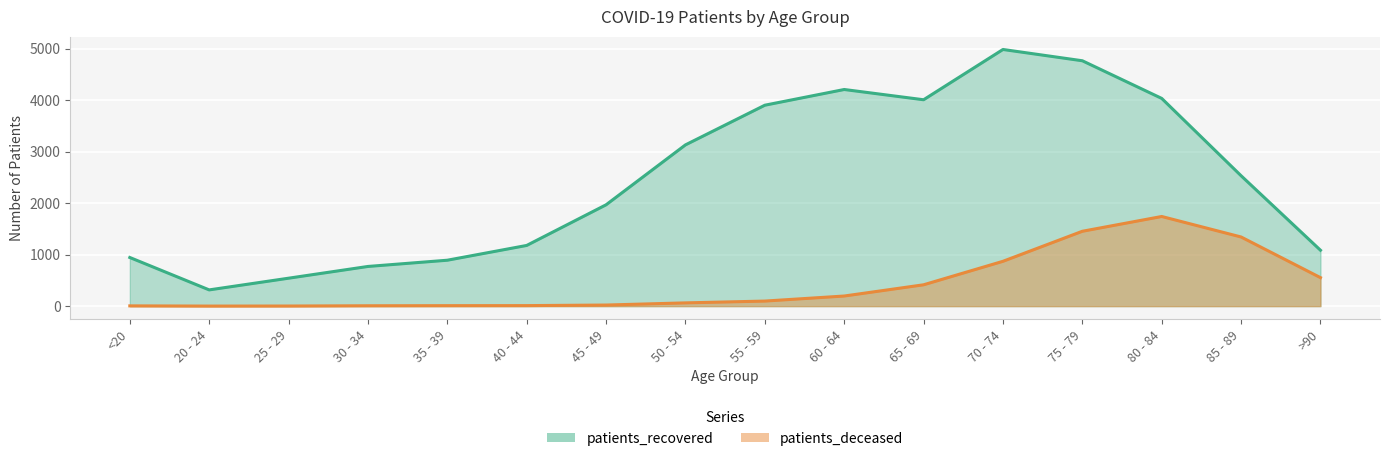

Reading right to left, what are all the values shown in this chart?

patients_deceased: 553	1342	1740	1453	870	414	196	98	63	21	10	9	7	2	1	5
patients_recovered: 1085	2531	4032	4763	4982	4006	4205	3900	3130	1967	1178	891	770	542	315	944